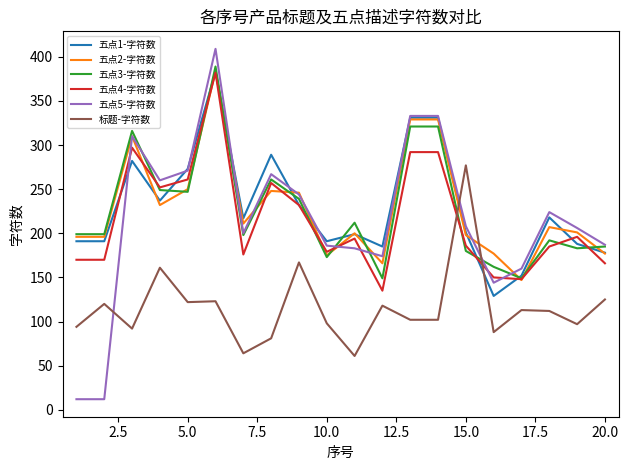

Which series ends up on top after the final intersection of 标题-字符数 and 五点4-字符数?

五点4-字符数